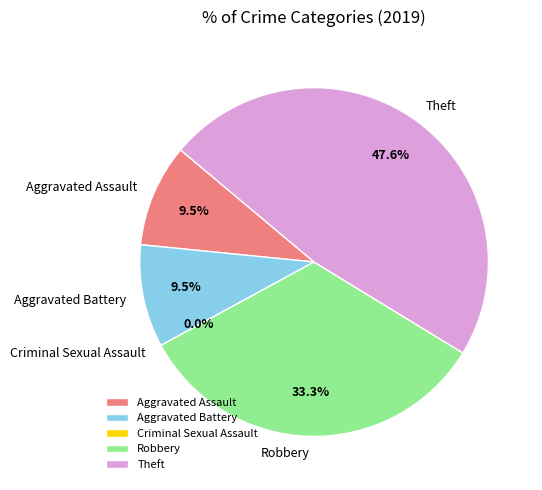

Between Robbery and Aggravated Assault, which is larger?

Robbery